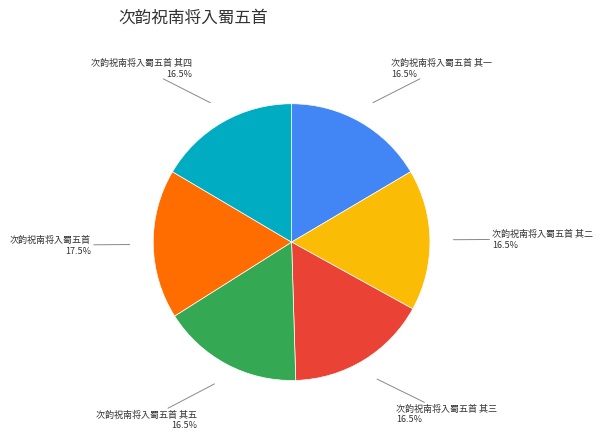

How many slices are in this pie chart?

6